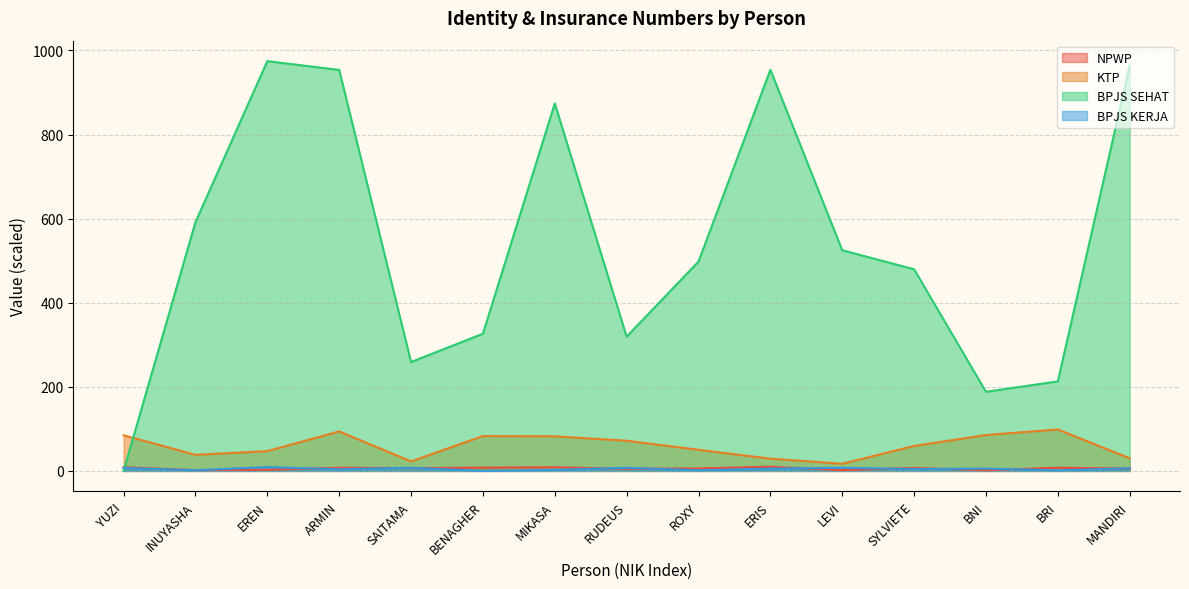

What position from the left is SYLVIETE?

12